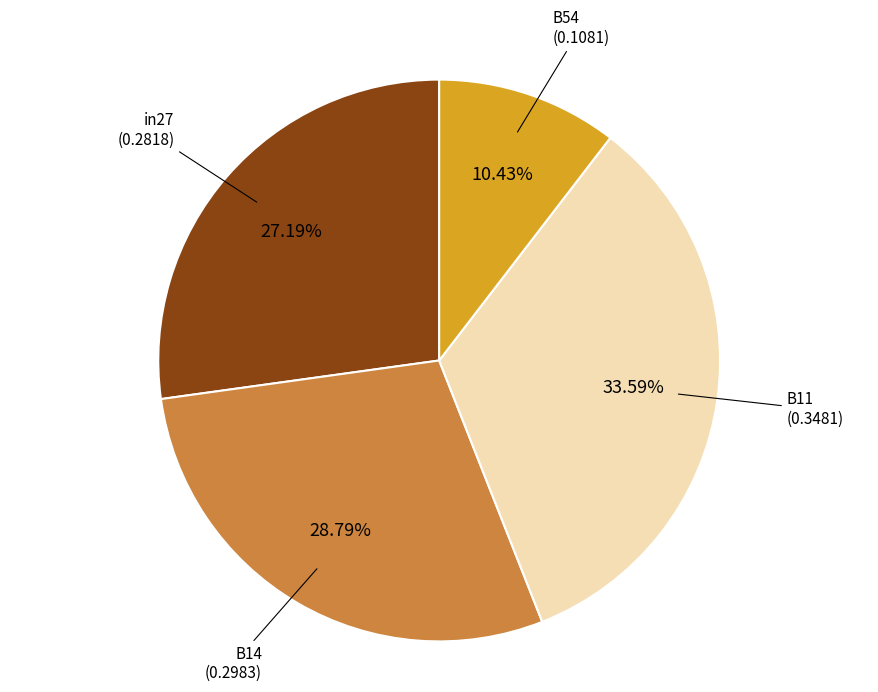

Is there a majority slice in this chart?

No